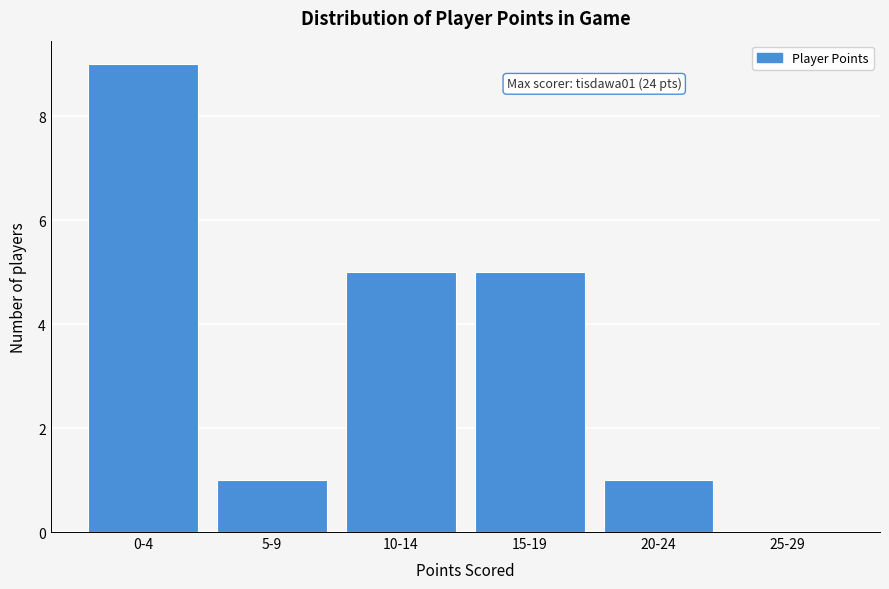

Reading right to left, extract all data points from this chart.

25-29=0	20-24=1	15-19=5	10-14=5	5-9=1	0-4=9